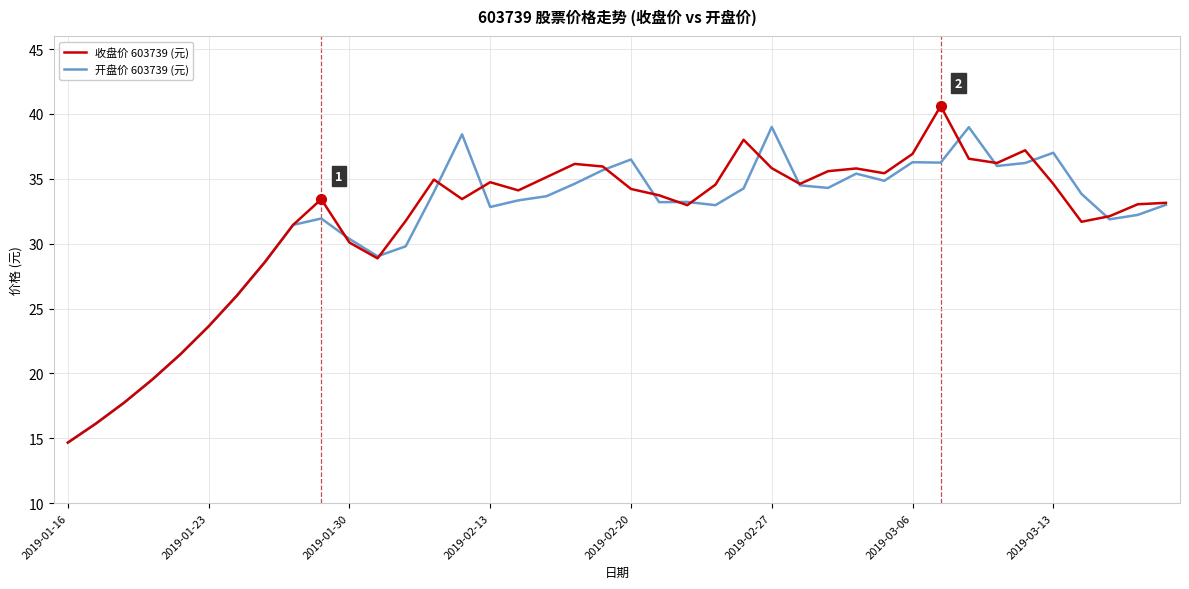

List the series in order of their peak value, highest first.

收盘价 603739 (元), 开盘价 603739 (元)